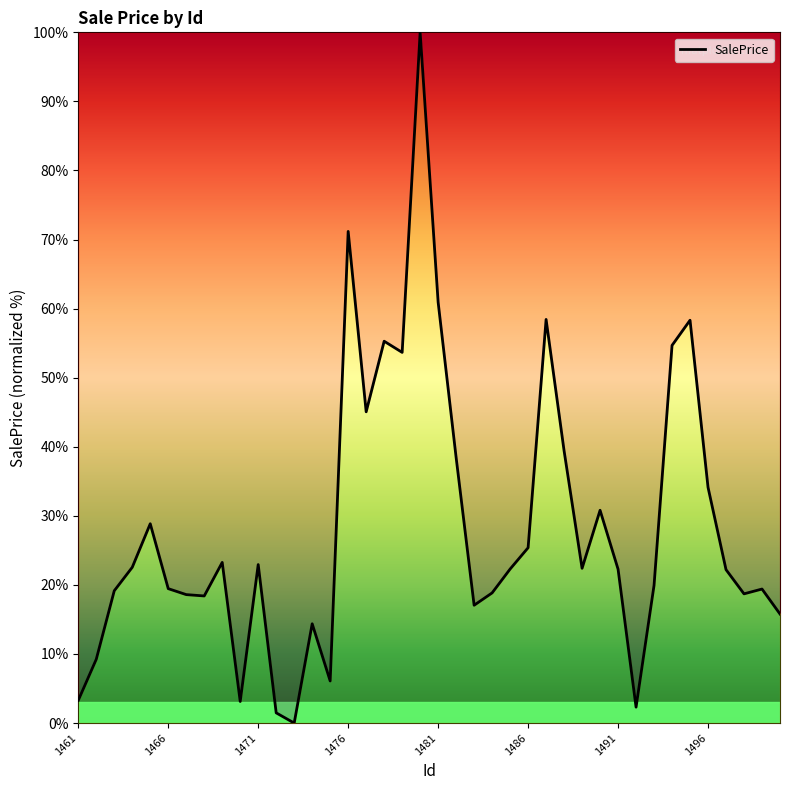

What is the difference between the maximum and minimum values?

100.0